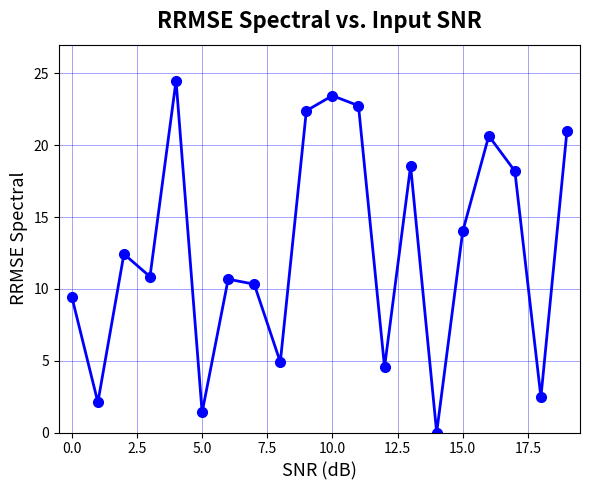

How many interior local valleys (lower than both neighbors) does the data have?

7